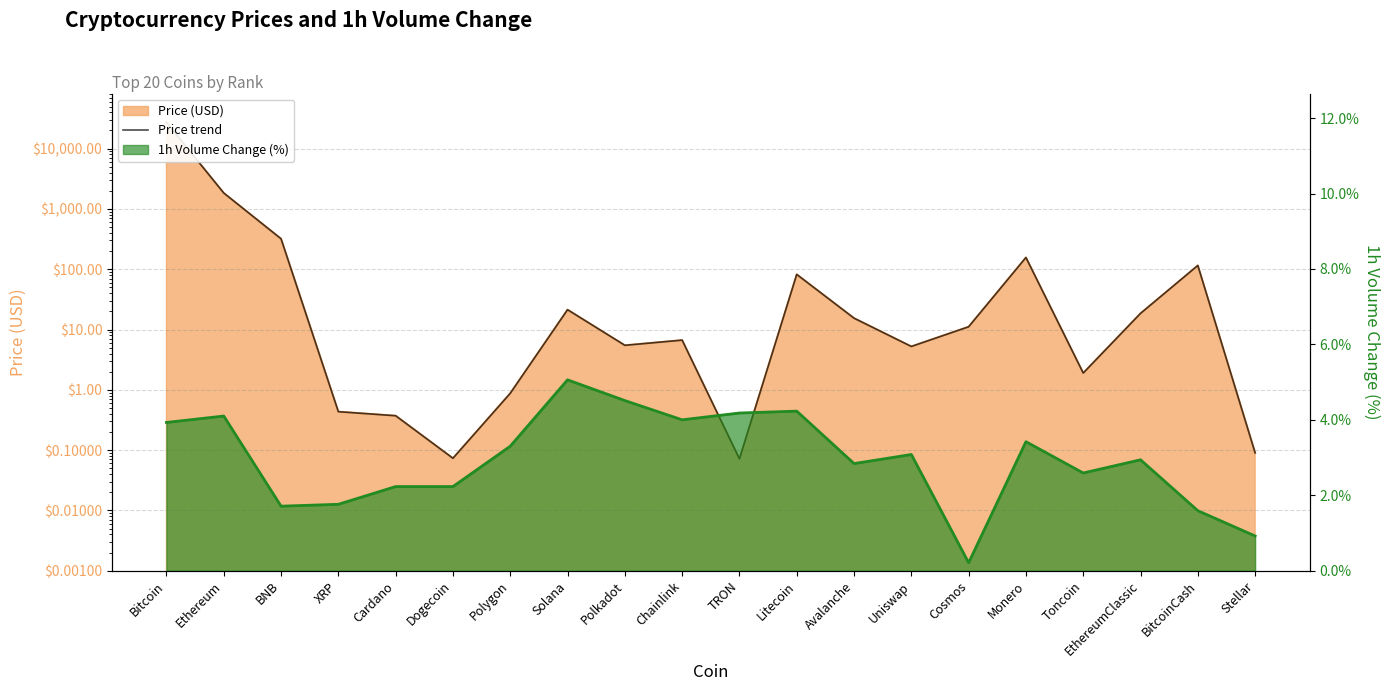

Count the number of categories in the chart.

20